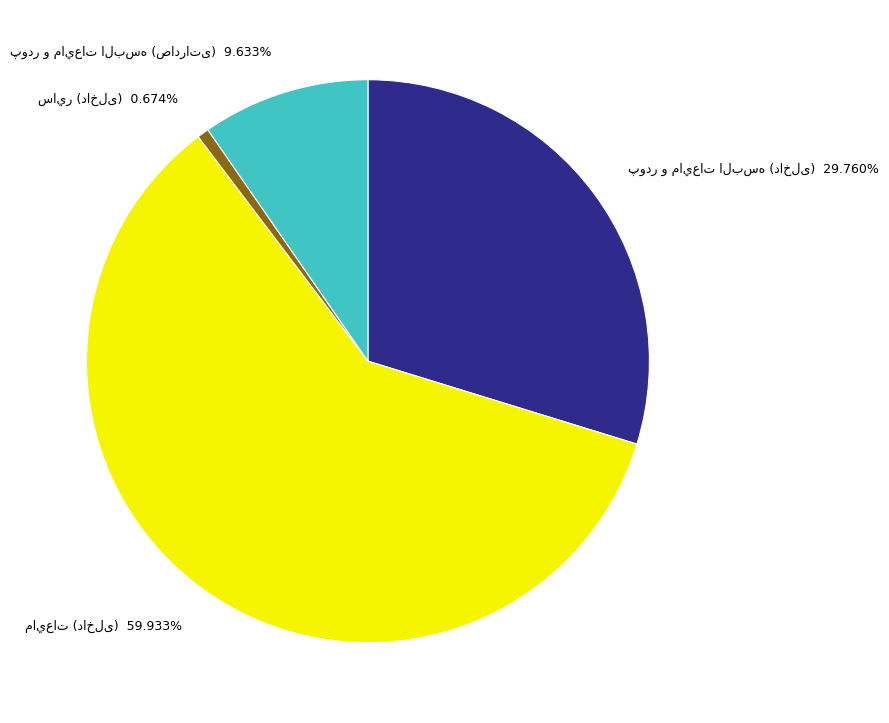

Count the number of slices in the pie.

4